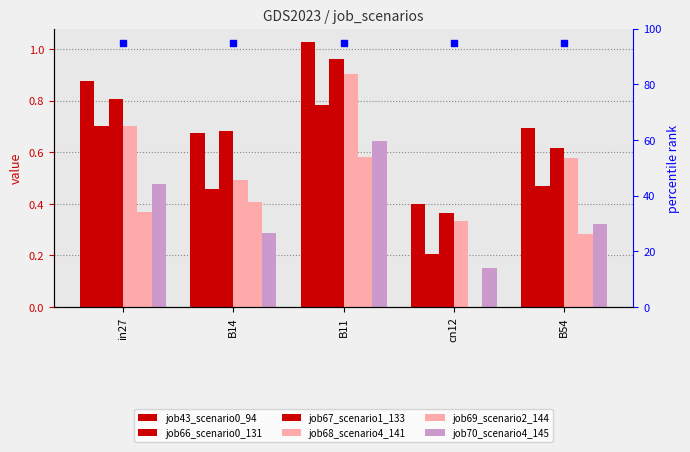

What are all the series names shown in the legend?

job43_scenario0_94, job66_scenario0_131, job67_scenario1_133, job68_scenario4_141, job69_scenario2_144, job70_scenario4_145